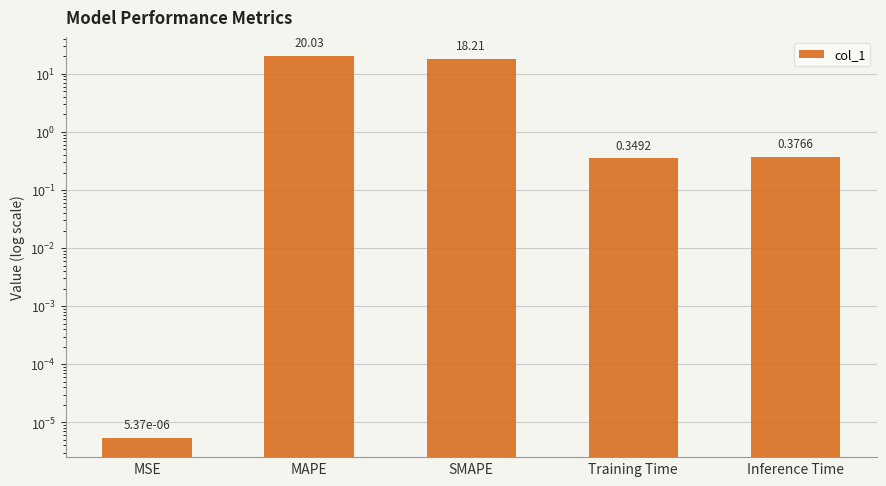

List the labels in order of value, largest first.

MAPE, SMAPE, Inference Time, Training Time, MSE